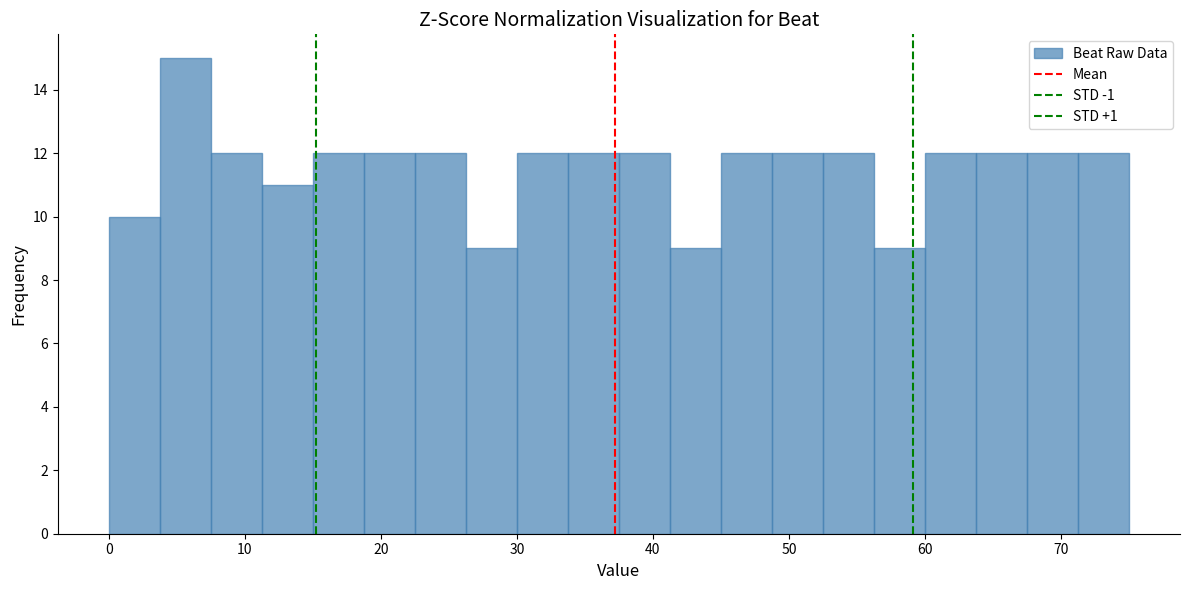

Read against the x-axis, roughly where is the centre of the tallest bar?

6